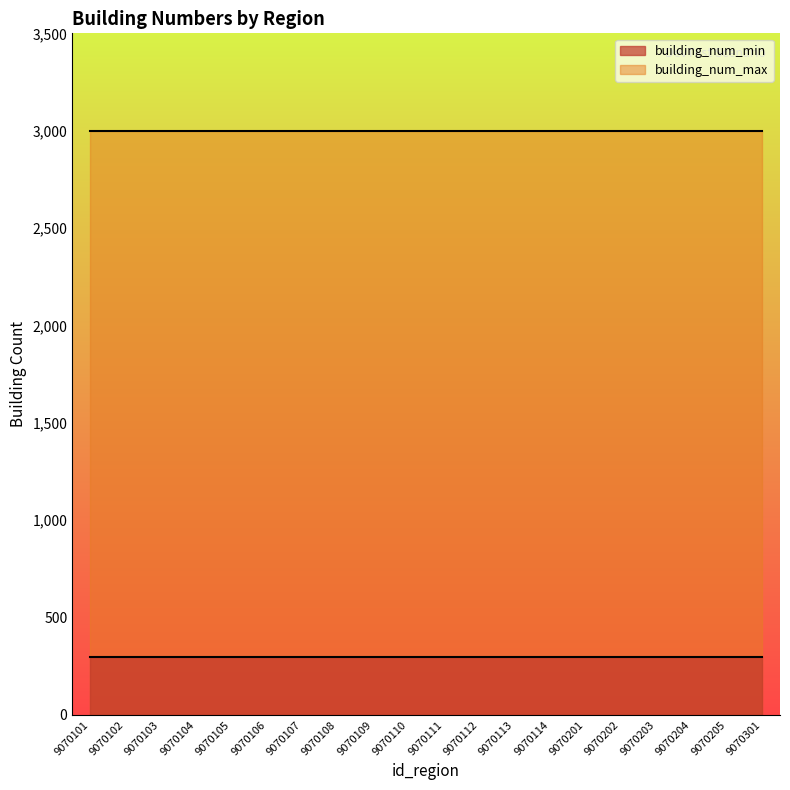

The value of building_num_min at 9070204 is 300. True or false?

True